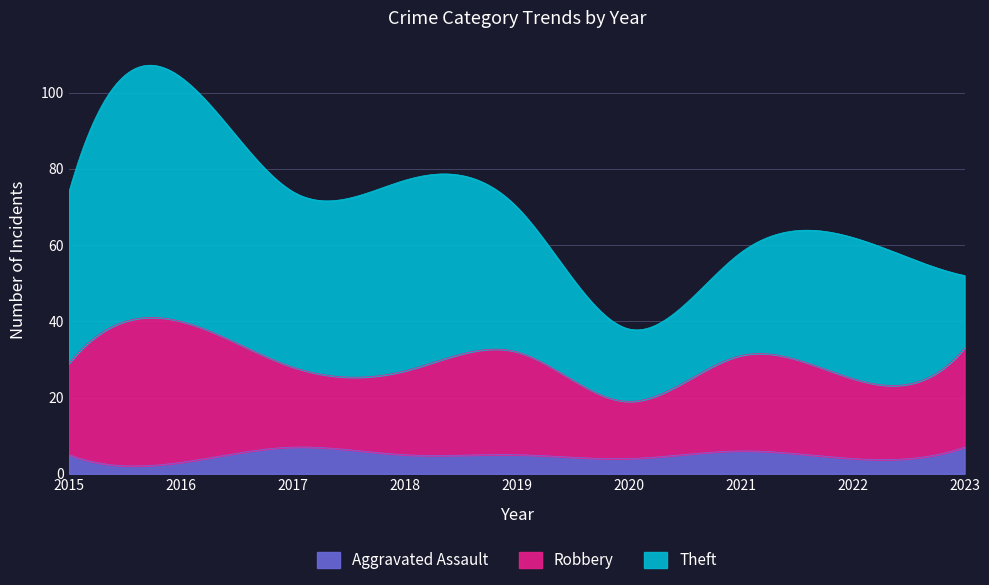

Which series has the largest total across all categories?

Theft